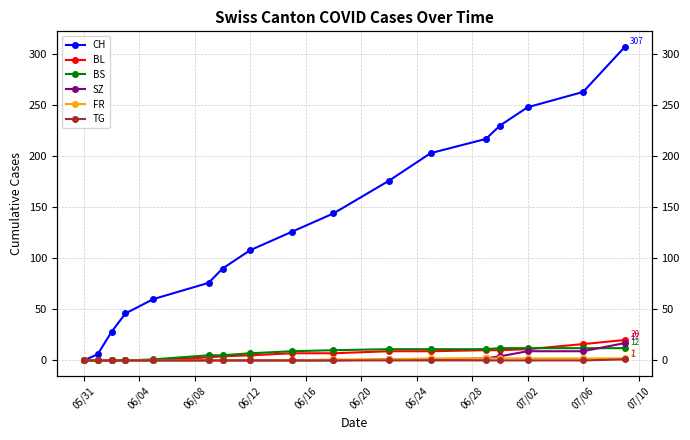

How many values in SZ are above zero?

7